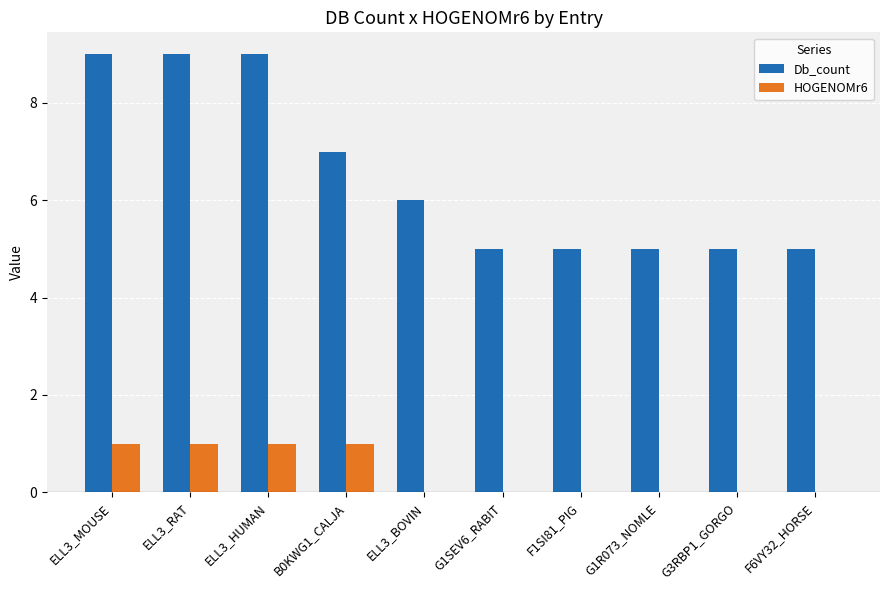

Count the Db_count values in the range 5 to 9.

10